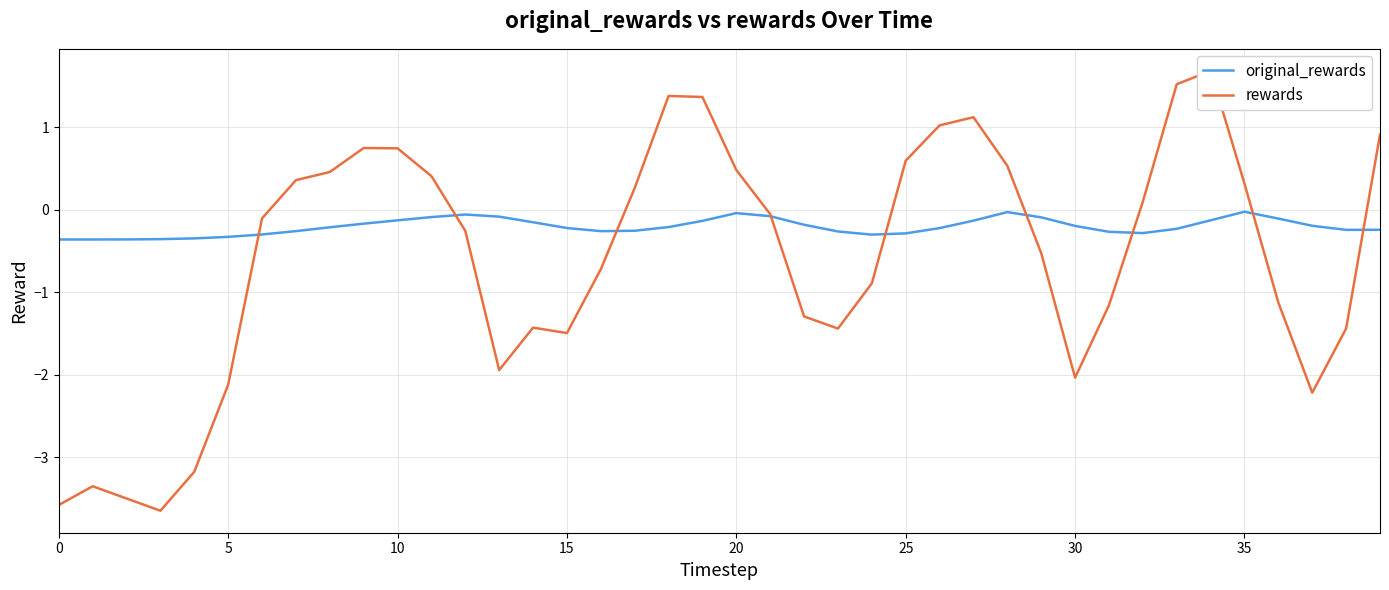

What is the difference between the original_rewards values at 37 and 11?

0.1